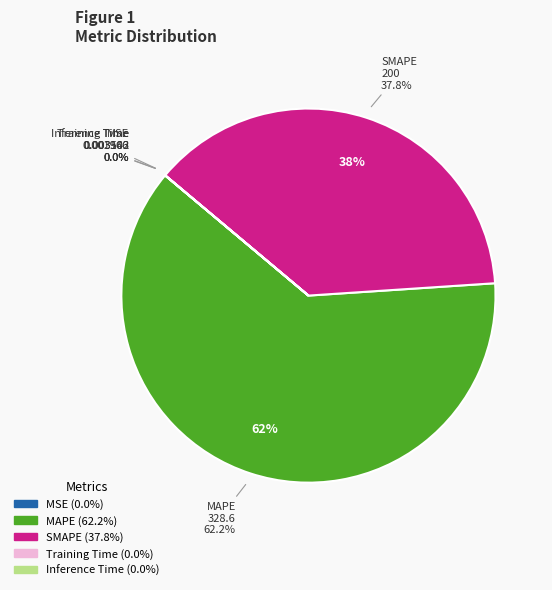

To the nearest percent, what is the combined percentage of MSE and SMAPE?

38%